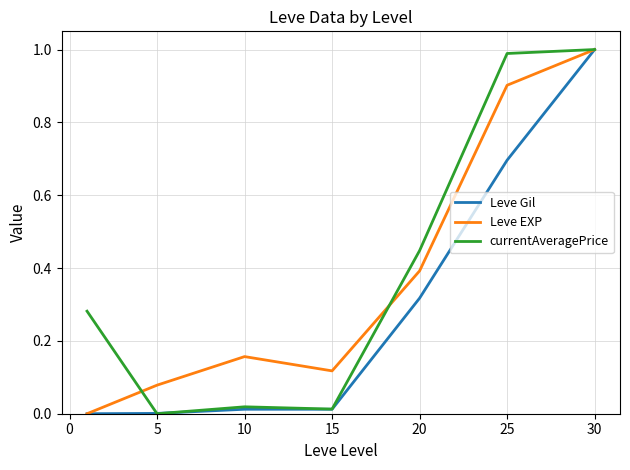

True or false: Leve Gil and Leve EXP intersect in this chart.

False